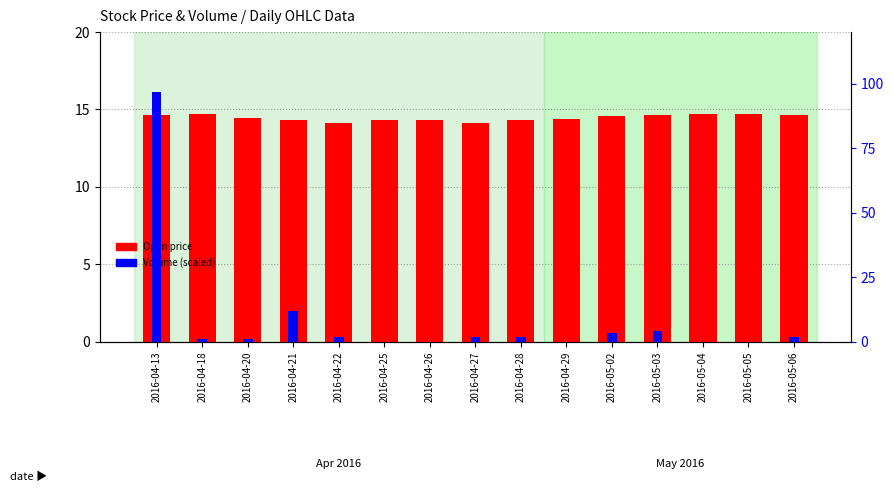

At how many categories does at least one series exceed 74?

1